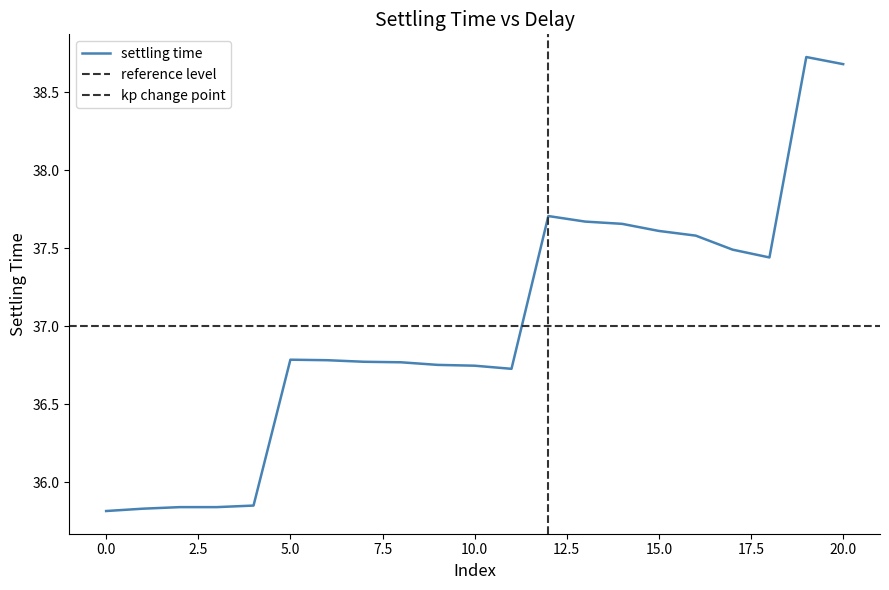

Count the number of categories in the chart.

21